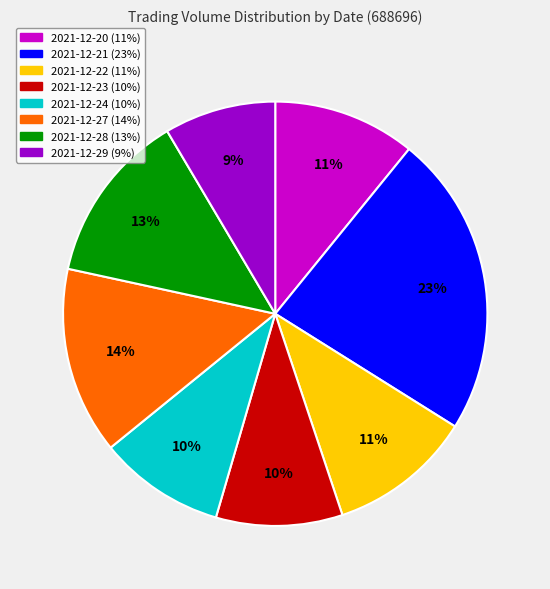

Do 2021-12-24 and 2021-12-21 together represent more than half of the pie?

No